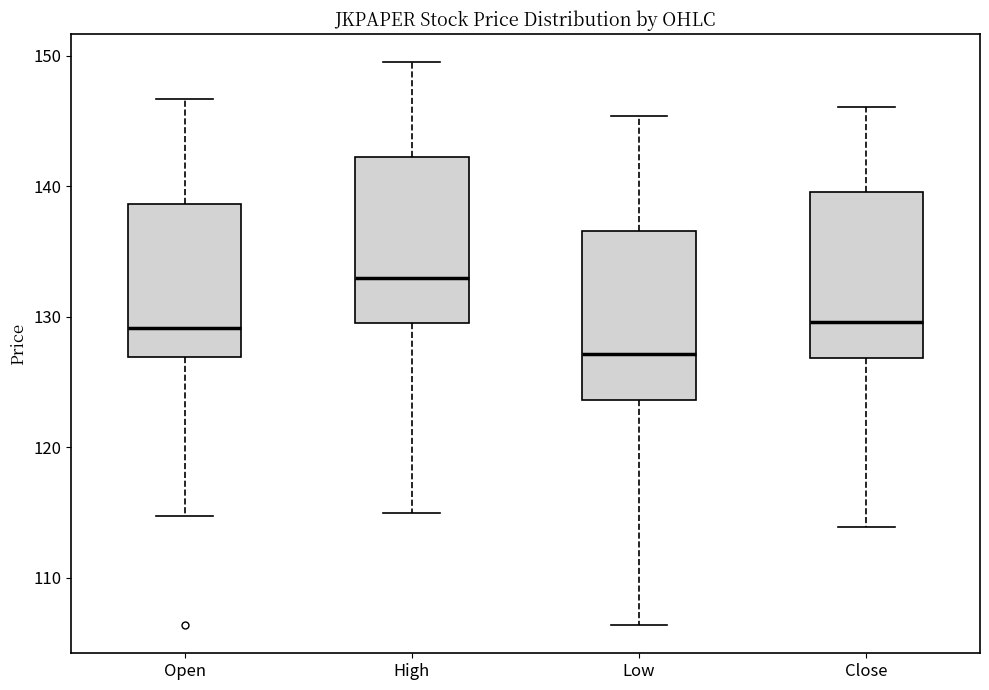

Reading left to right, read every box against the y-axis: the position of its median line, the range the box covers, and the ends of its whiskers. The values are not printed on the chart, so give them approximately, as read against the axis.

Open: median 129, box 127 to 139, whiskers 115 to 147
High: median 133, box 129 to 142, whiskers 115 to 150
Low: median 127, box 124 to 137, whiskers 106 to 145
Close: median 130, box 127 to 140, whiskers 114 to 146